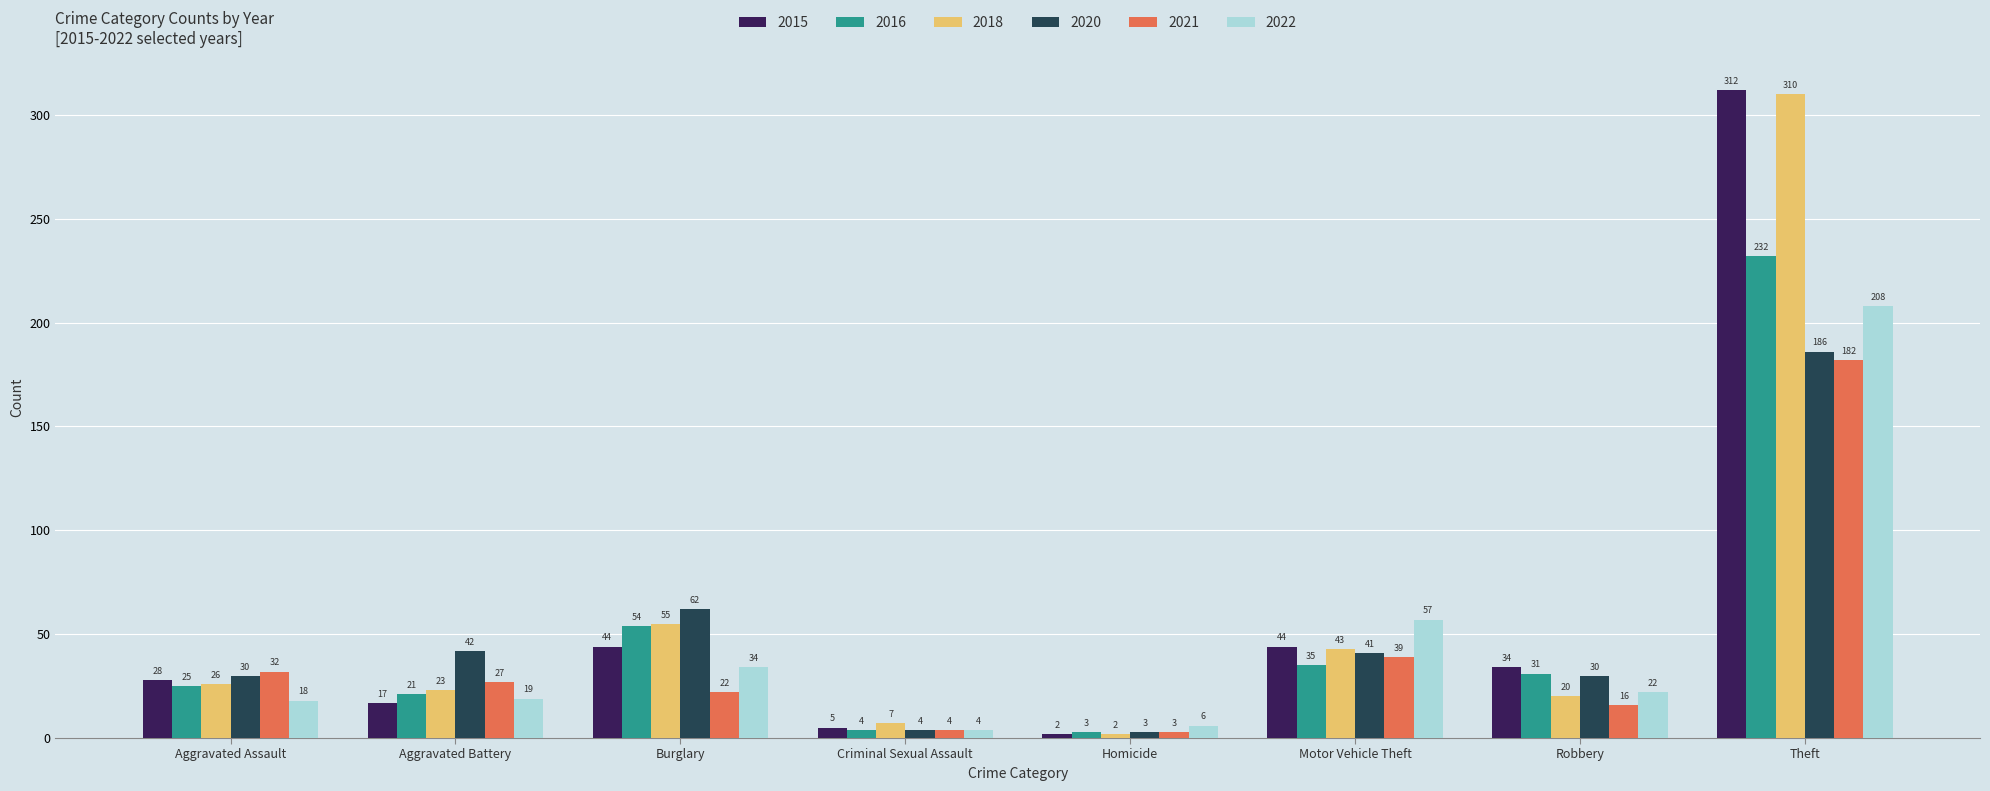

Does the chart contain any negative values?

No